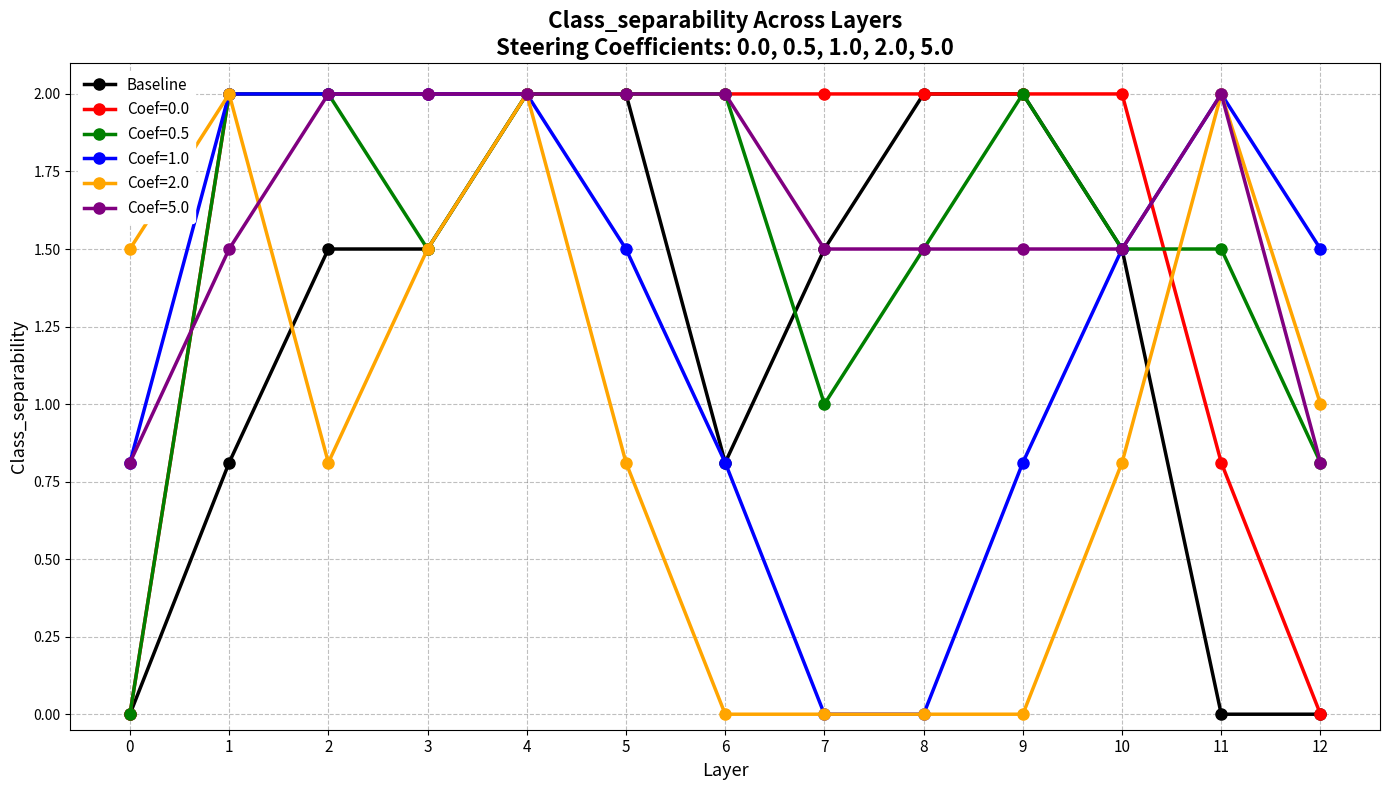

True or false: Coef=0.0 has a value of 2.0 at 5.

True